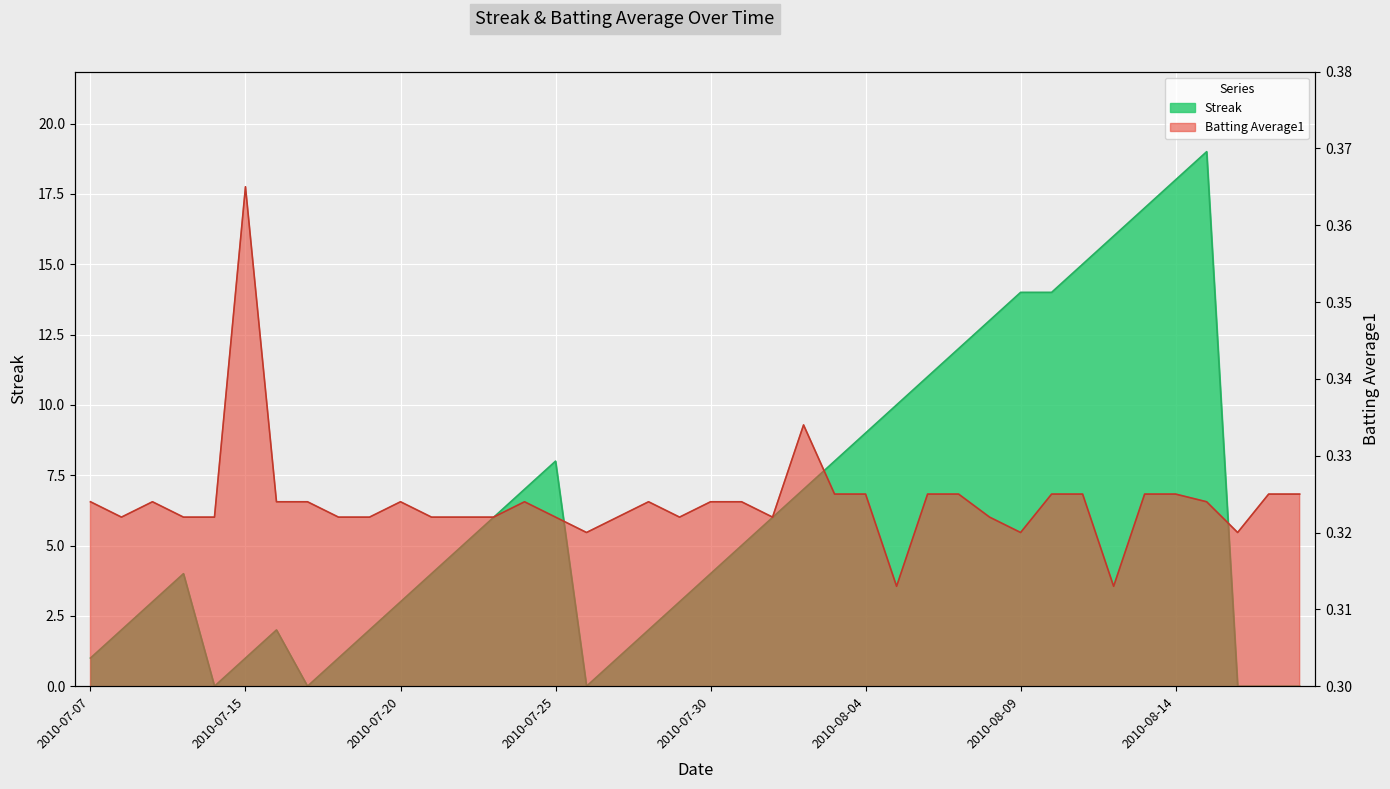

Which series has the largest total across all categories?

Streak